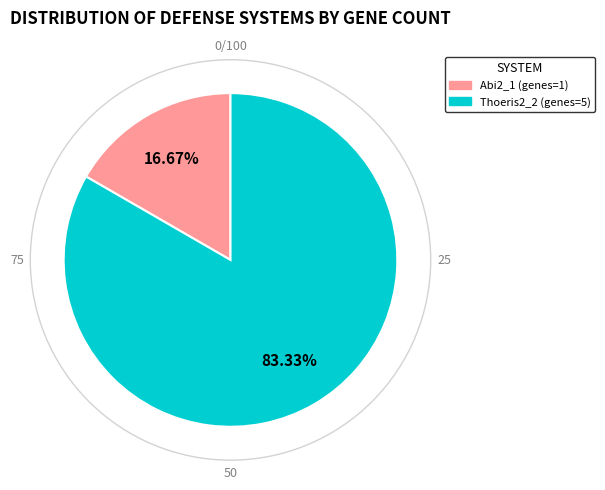

Does any single category account for the majority?

Yes